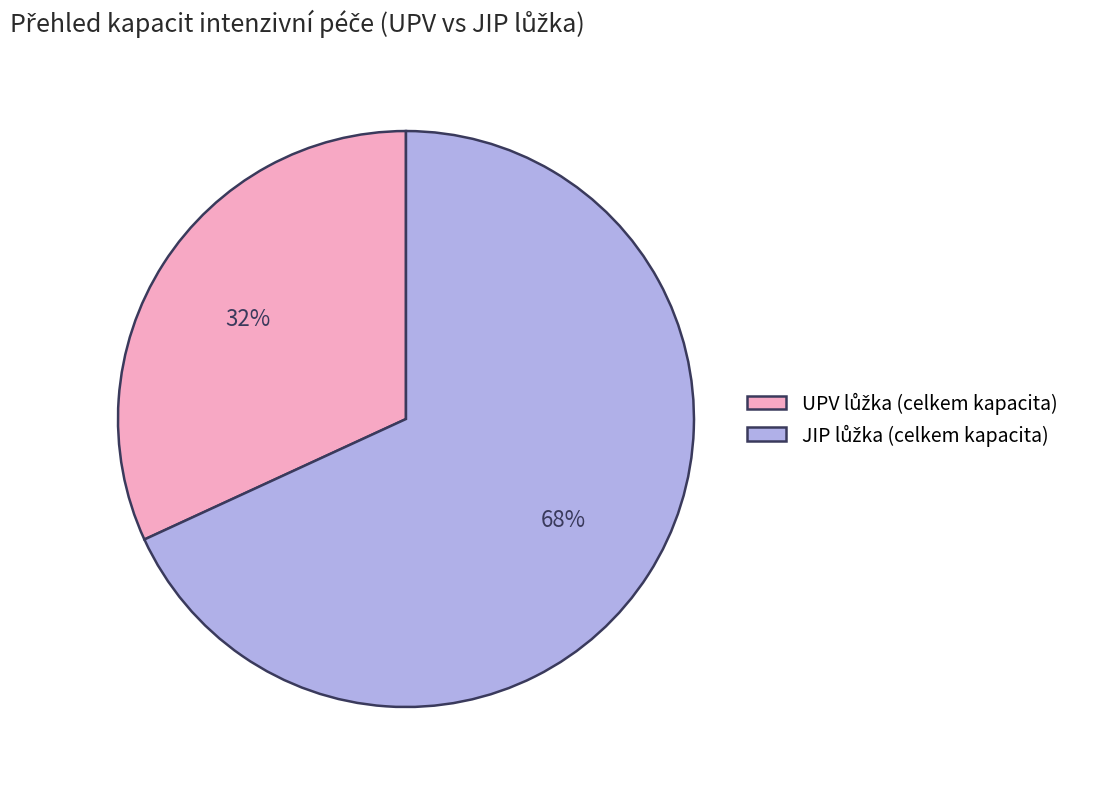

Count the number of slices in the pie.

2